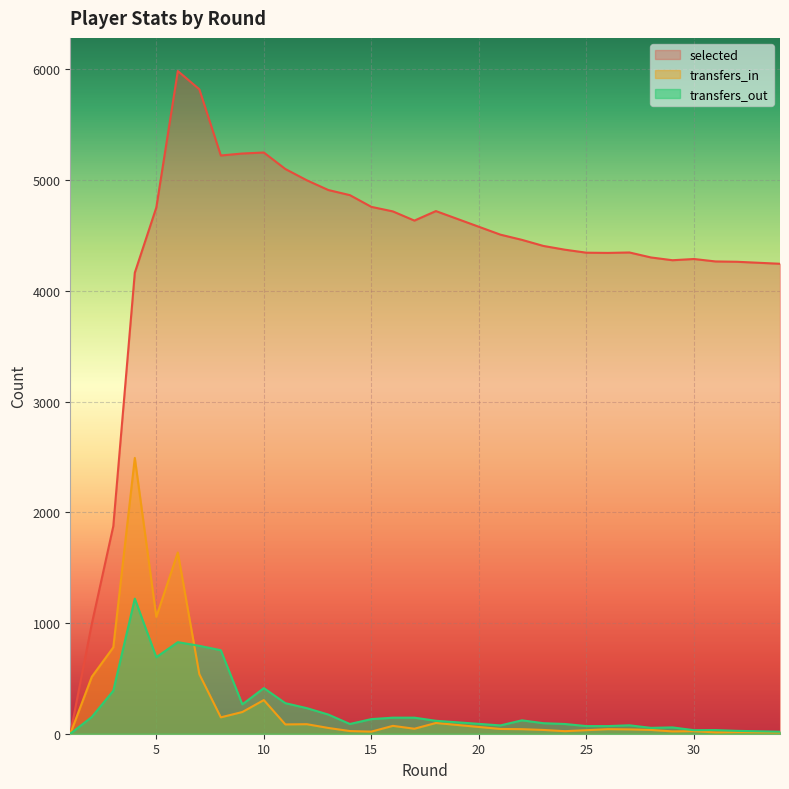

At how many categories does at least one series exceed 5680?

2